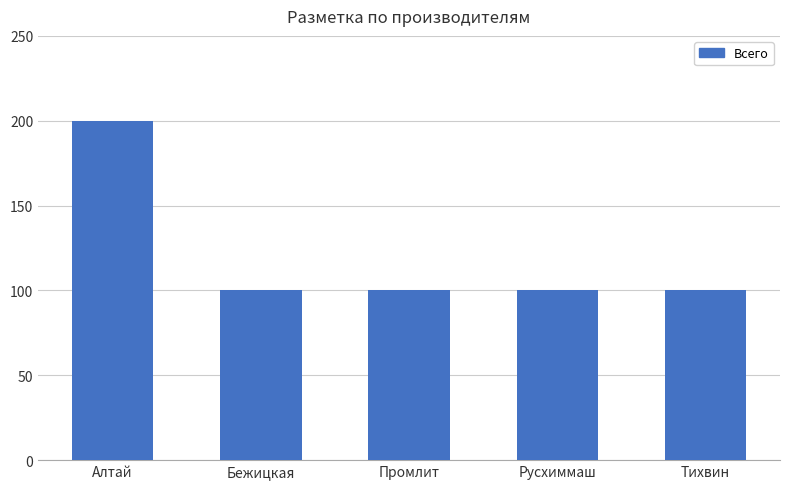

How many distinct data groups are displayed?

1